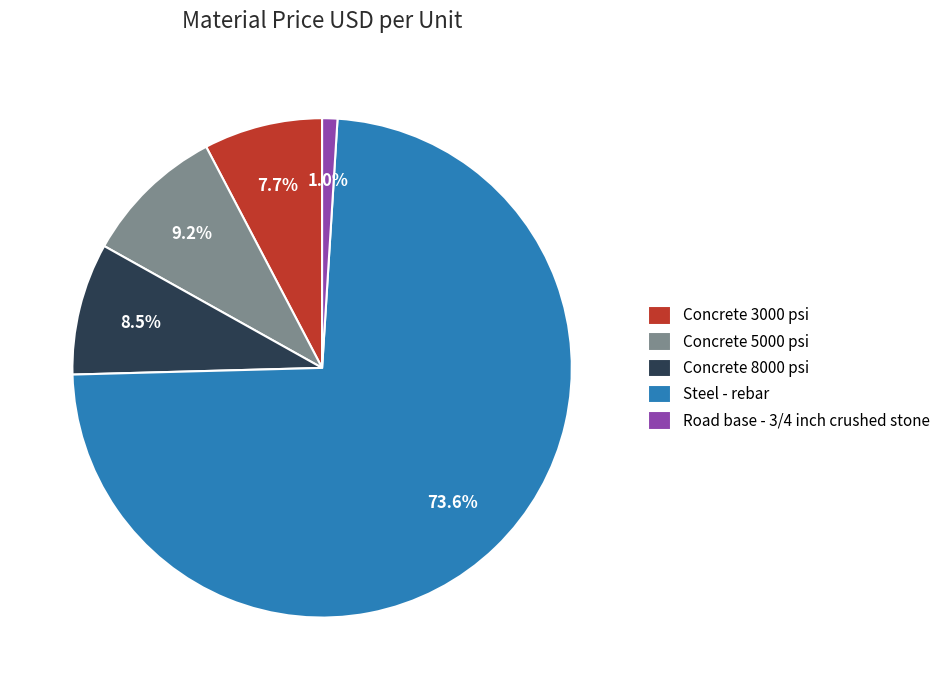

Which slice is the largest?

Steel - rebar